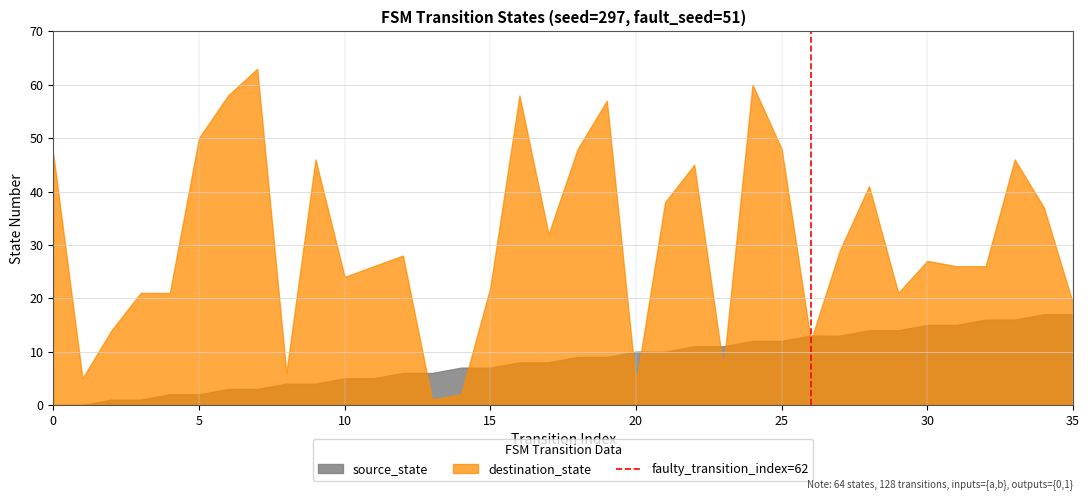

How many distinct data groups are displayed?

2